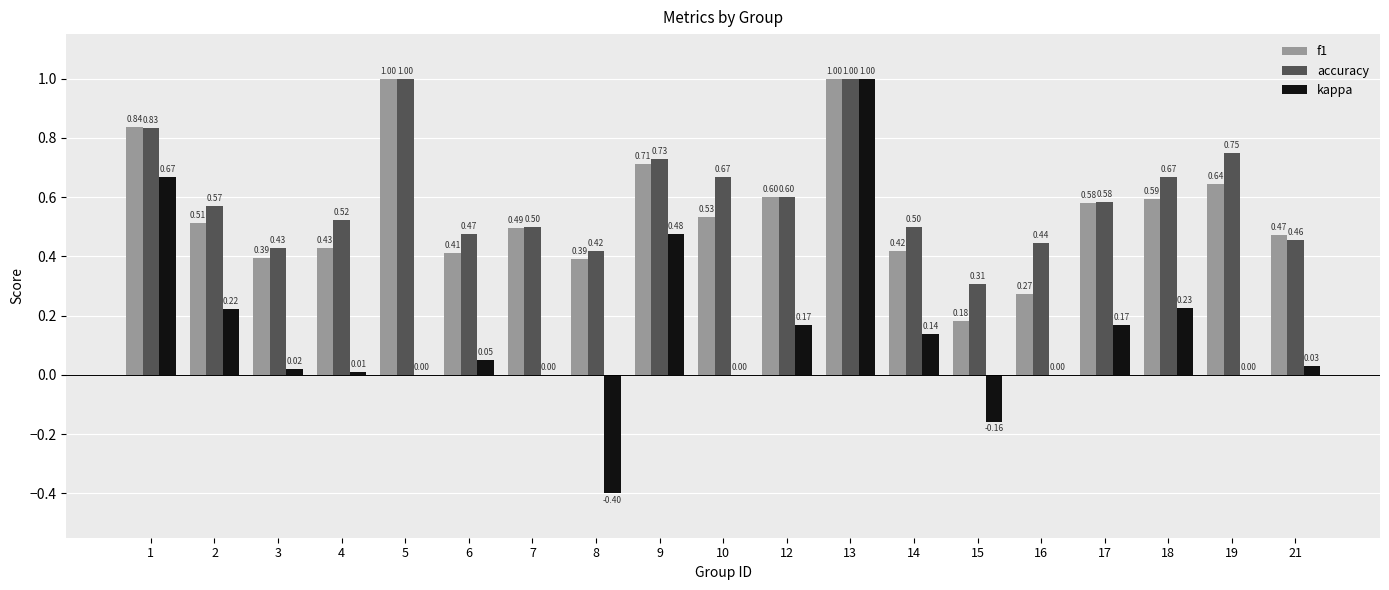

At which category is the sum across all series the highest?

13